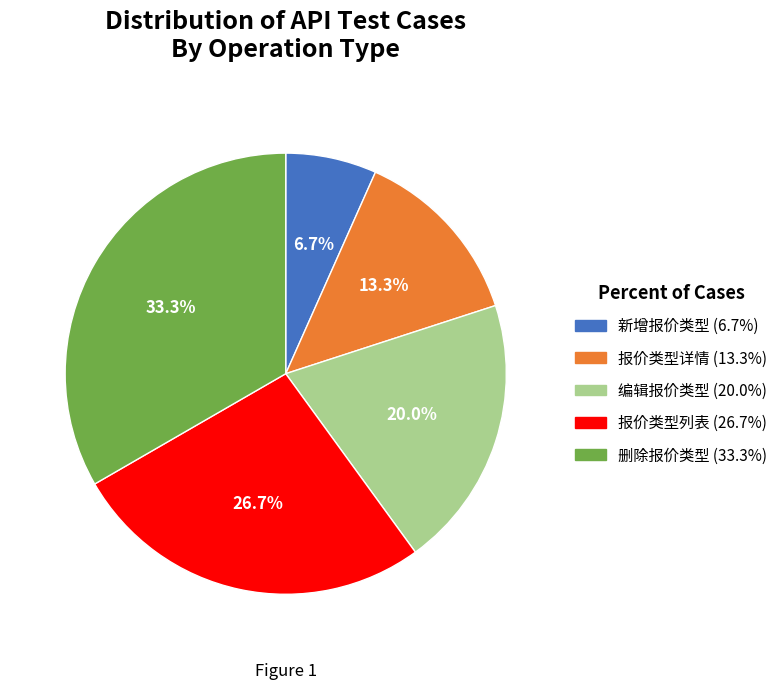

Rank the categories by value from highest to lowest.

删除报价类型, 报价类型列表, 编辑报价类型, 报价类型详情, 新增报价类型